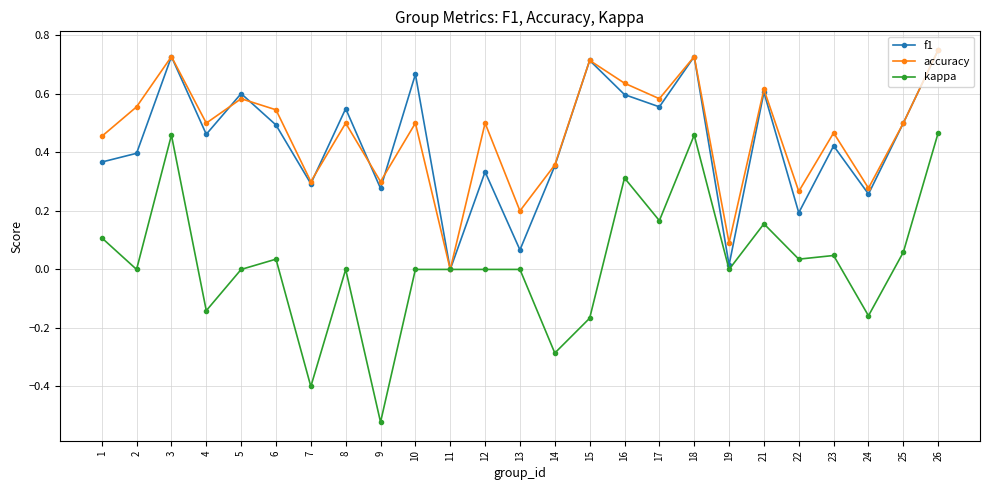

What is the total value across all series at 18?

1.9